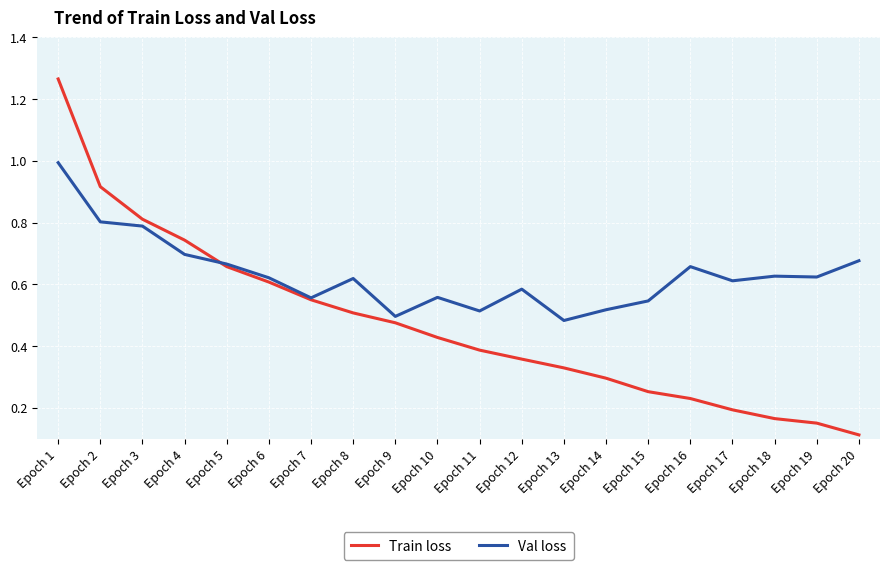

The value of Val loss at Epoch 9 is 0.8. True or false?

False